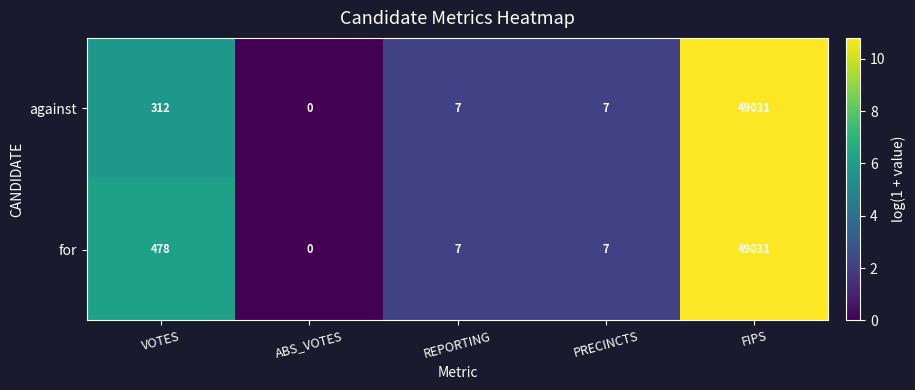

Reading left to right, transcribe all the data shown in this chart.

against: 312	0	7	7	49031
for: 478	0	7	7	49031